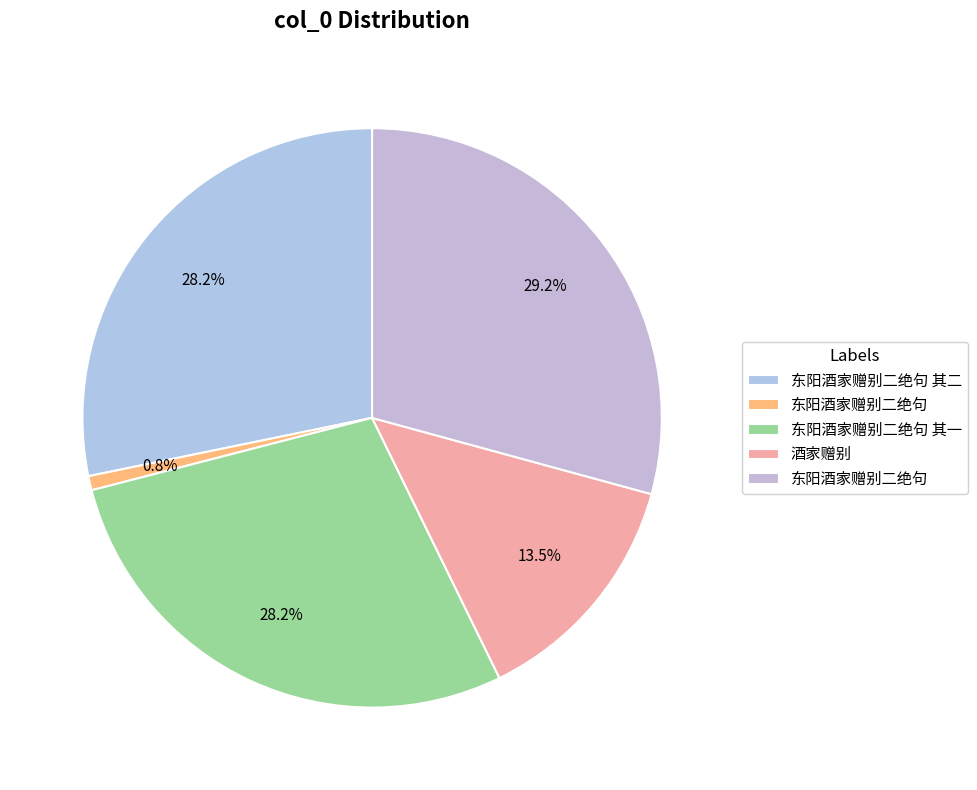

Count the number of slices in the pie.

5